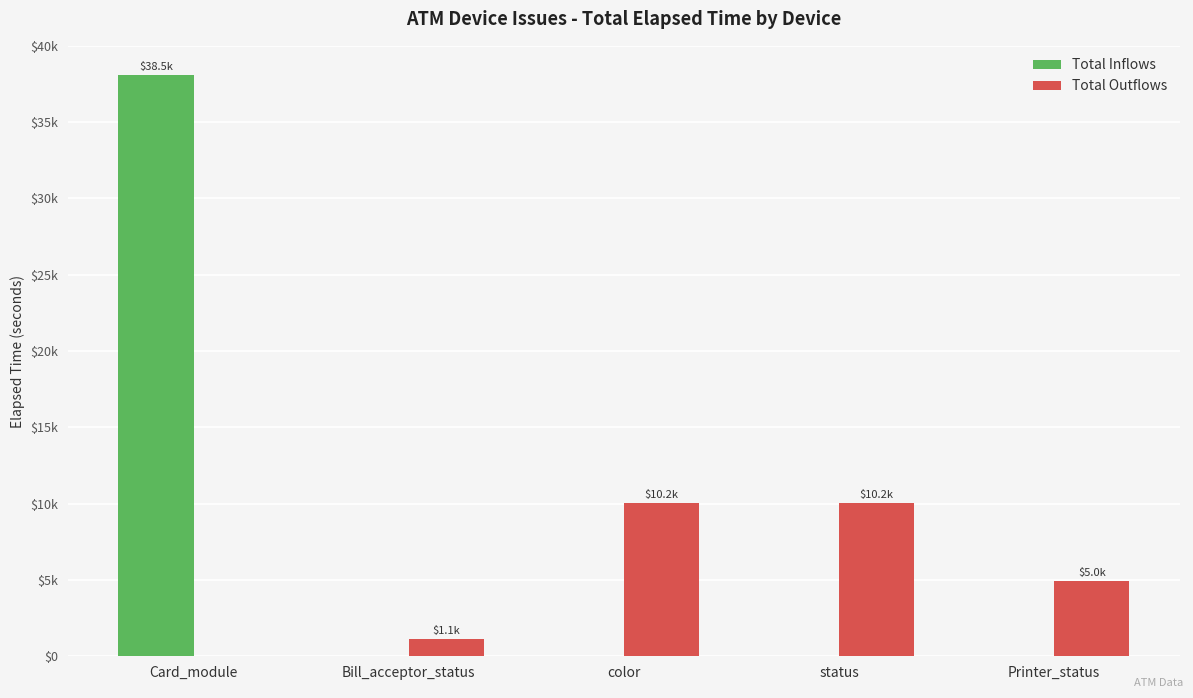

At which label does Total Outflows first exceed 5012?

color